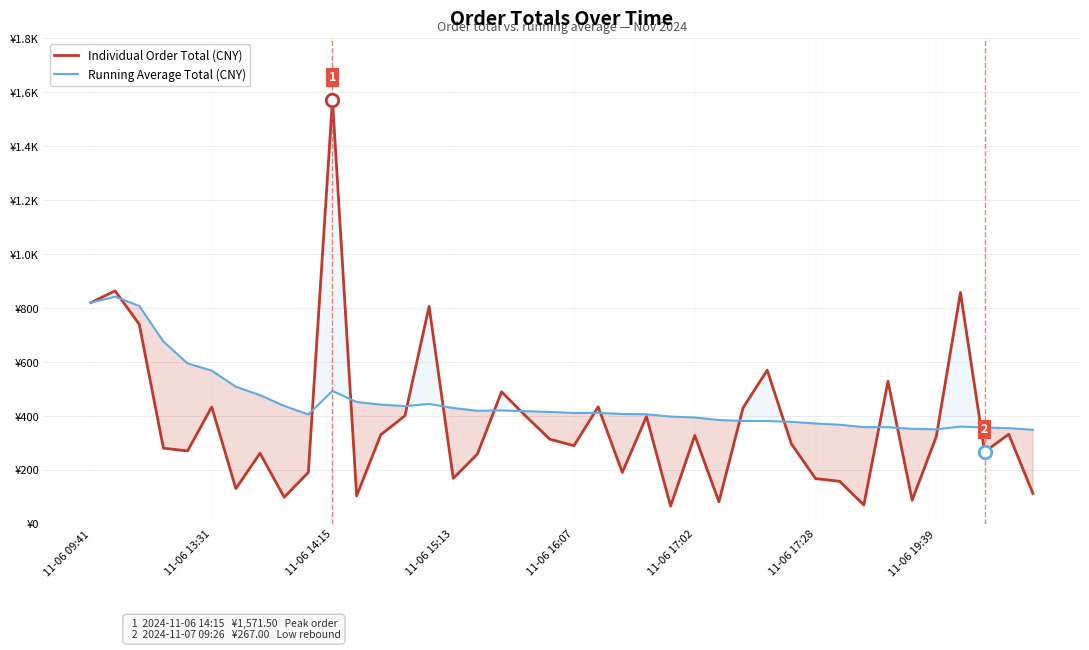

What are all the series names shown in the legend?

Individual Order Total (CNY), Running Average Total (CNY)